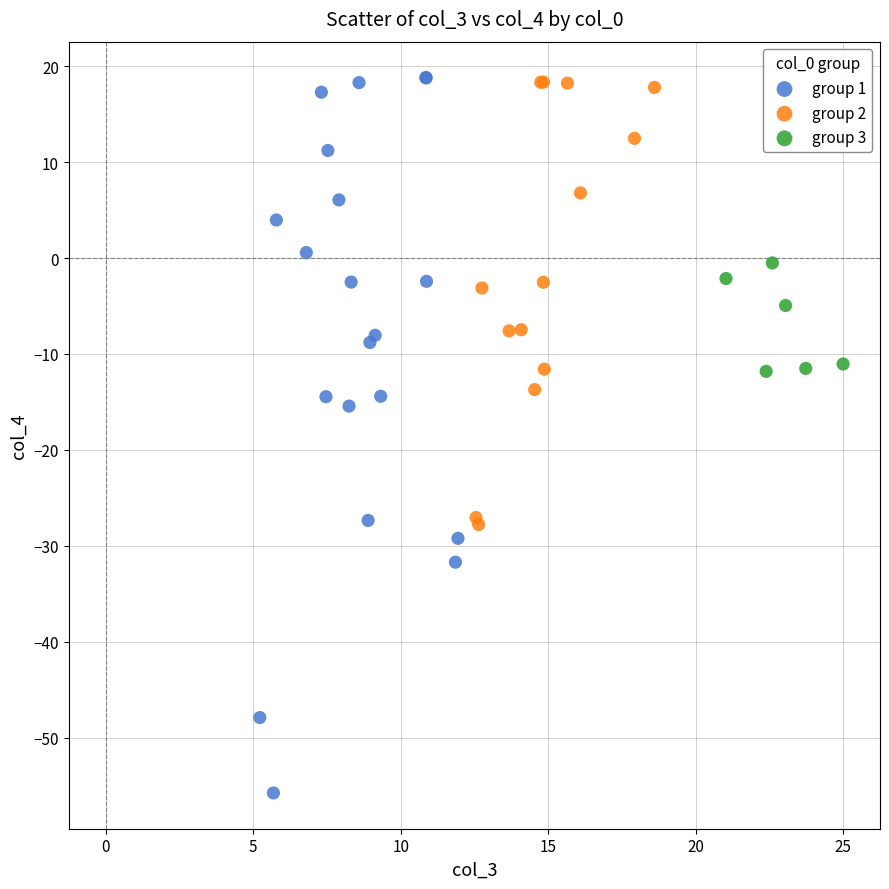

Which series has the largest Y range (max minus min)?

group 1